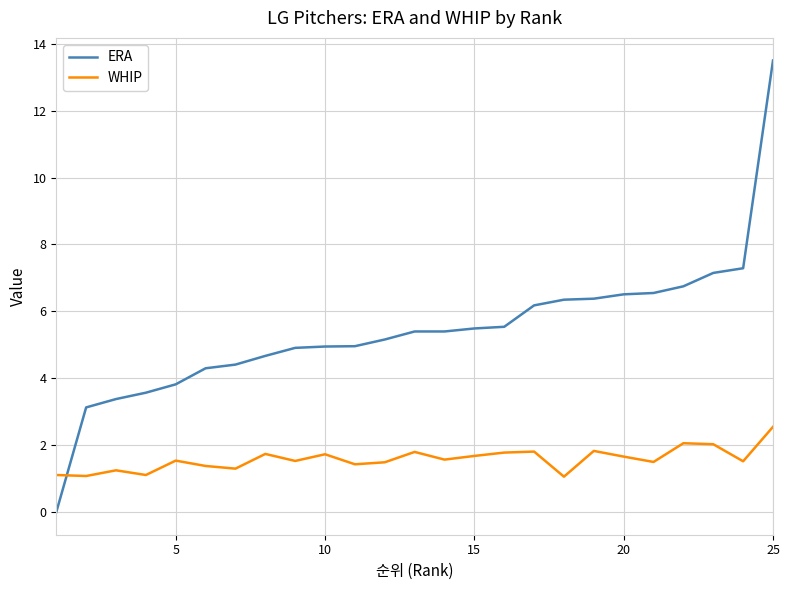

How many times do ERA and WHIP cross each other?

1